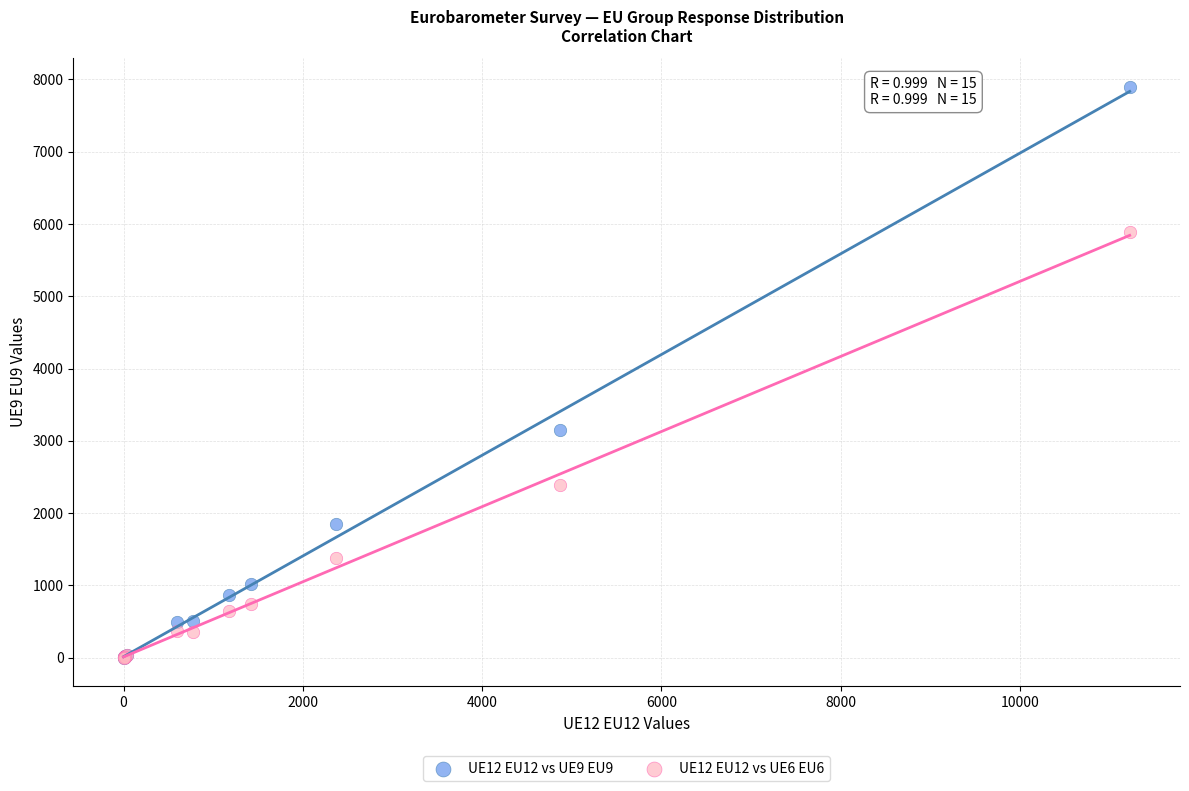

What are all the series names shown in the legend?

UE12 EU12 vs UE9 EU9, UE12 EU12 vs UE6 EU6